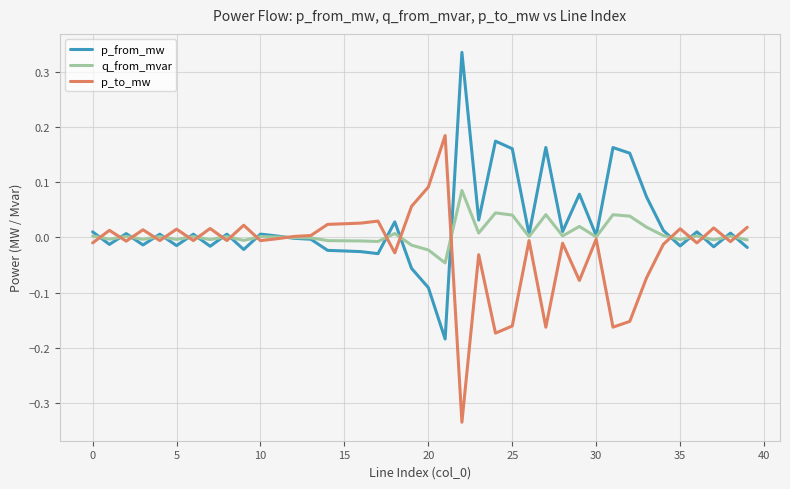

How many lines are shown in the chart?

3